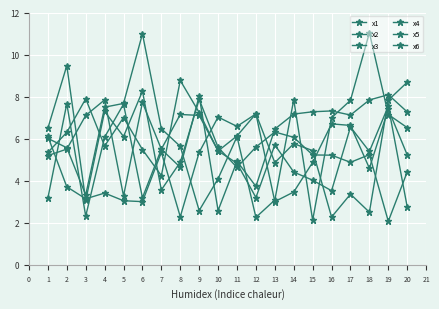

What is the difference between the x4 values at 19 and 16?

1.4